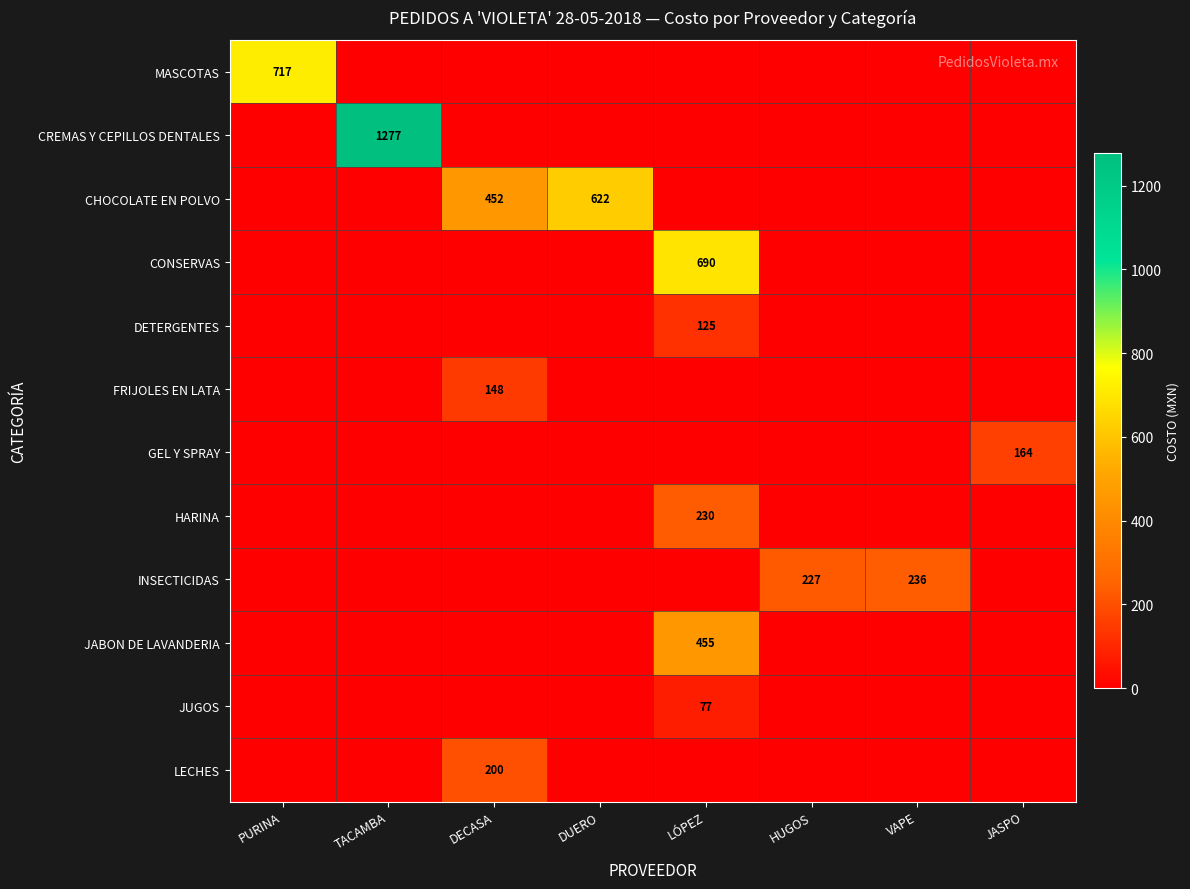

Between TACAMBA and DECASA, which is larger?

TACAMBA